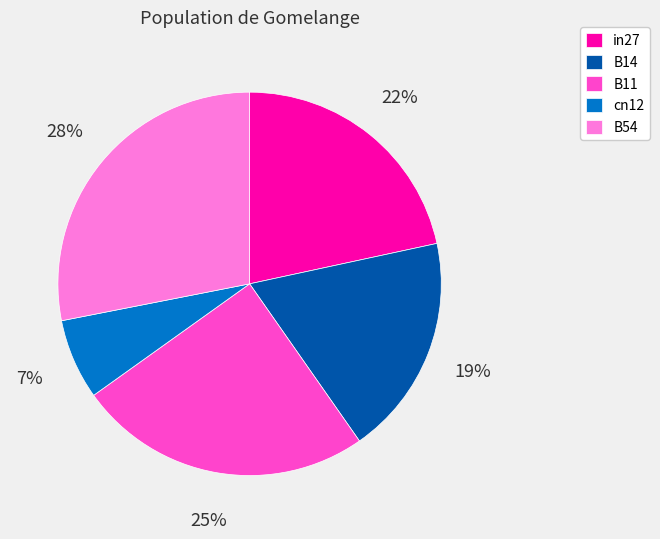

To the nearest percent, what is the difference between the largest and smallest slice percentages?

21%